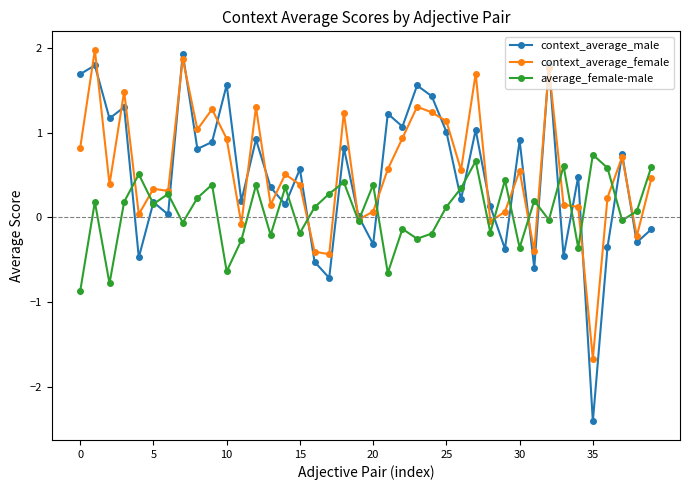

True or false: context_average_female has more than 0 points higher than both neighbors.

True